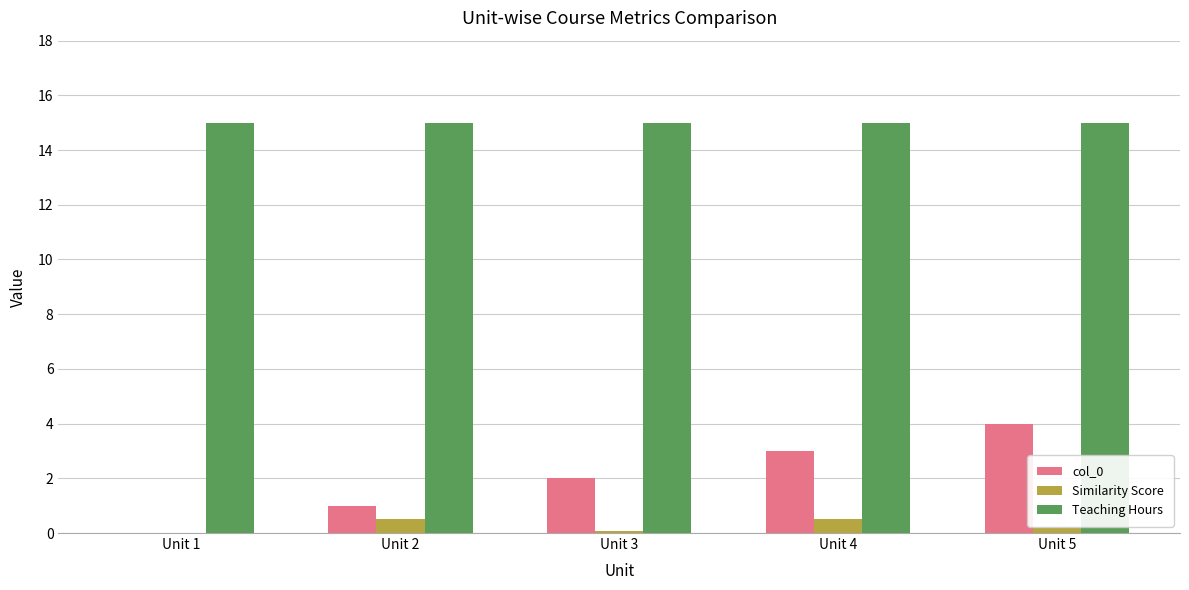

What is the greatest value displayed?

15.0